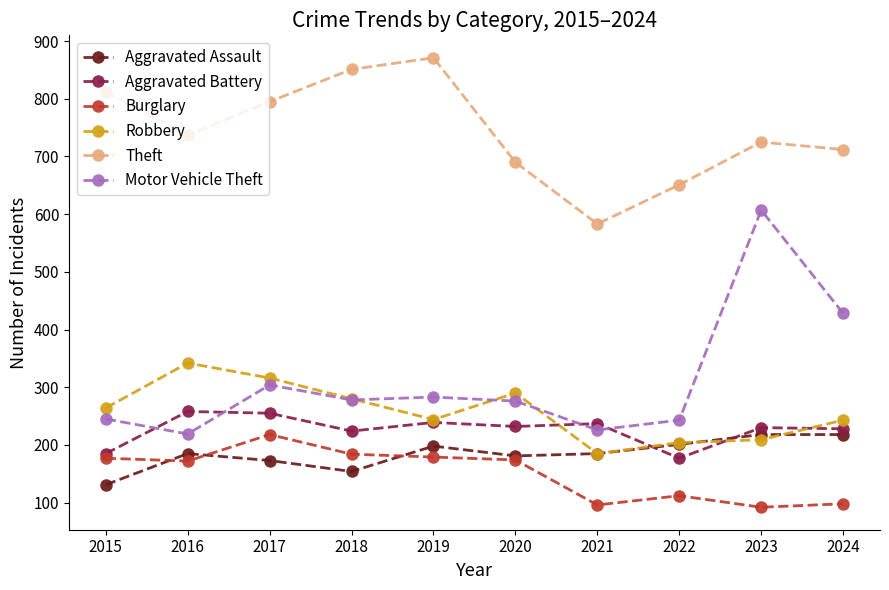

Where is the first local minimum for Aggravated Assault?

2018